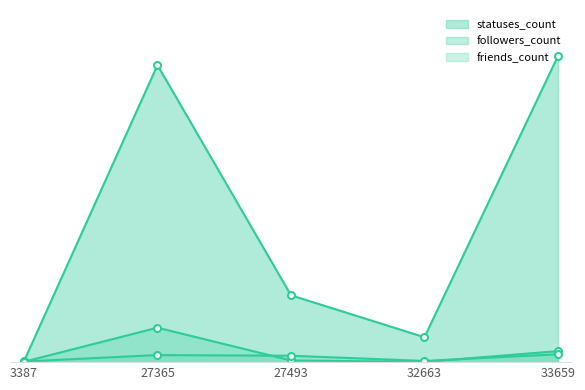

Reading right to left, what are all the values shown in this chart?

followers_count: 1031	27	157	3225	33
friends_count: 740	112	598	662	59
statuses_count: 28657	2332	6257	27800	78